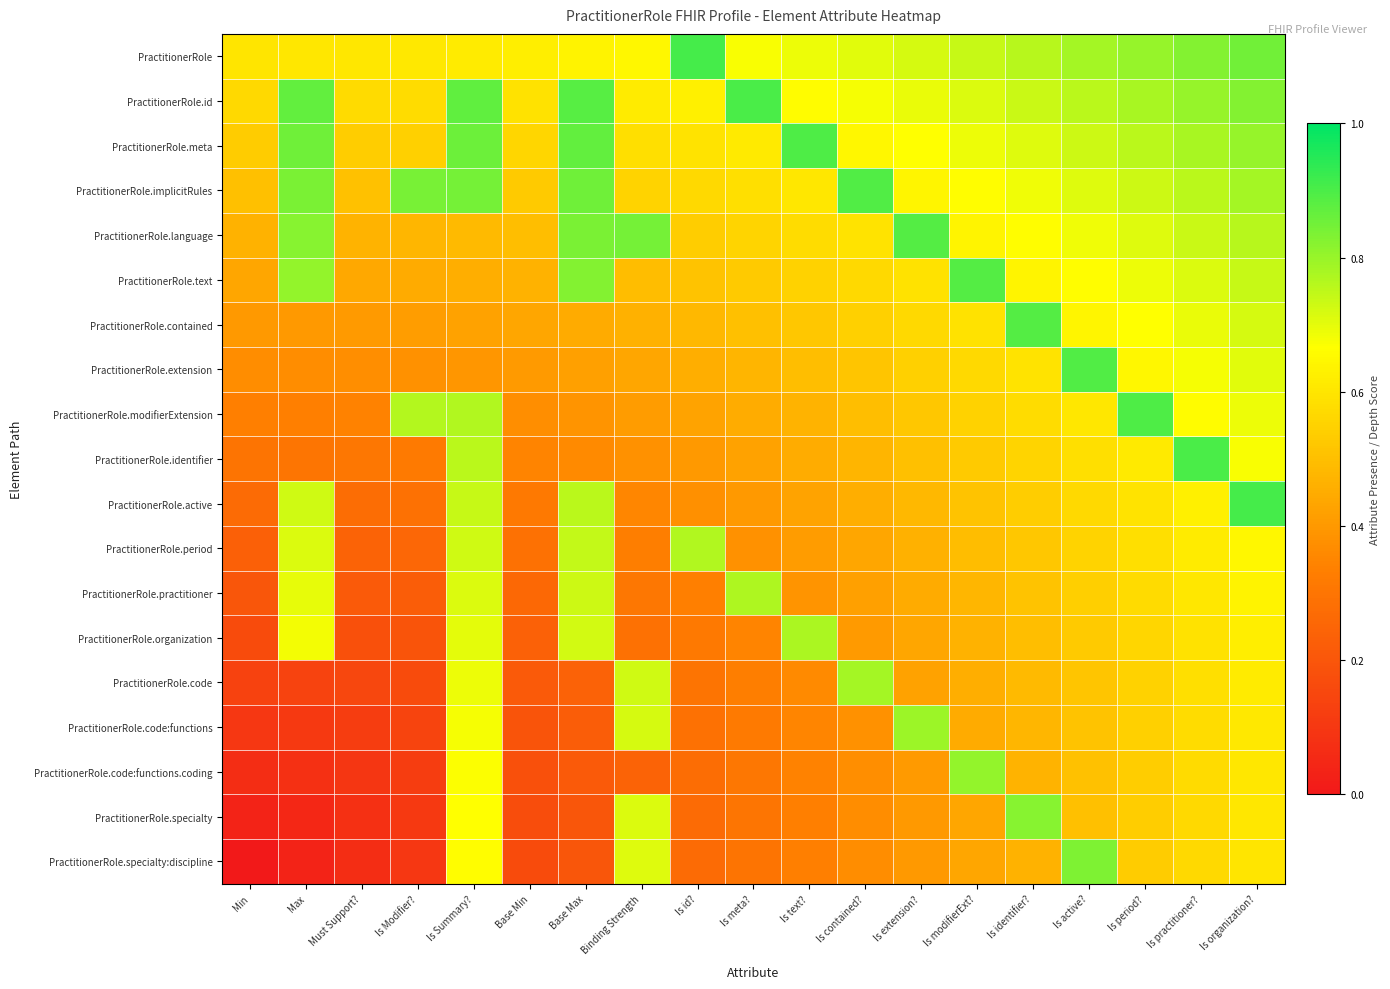

Between Is modifierExt? and Is period?, which series saw the biggest shift?

PractitionerRole.modifierExtension